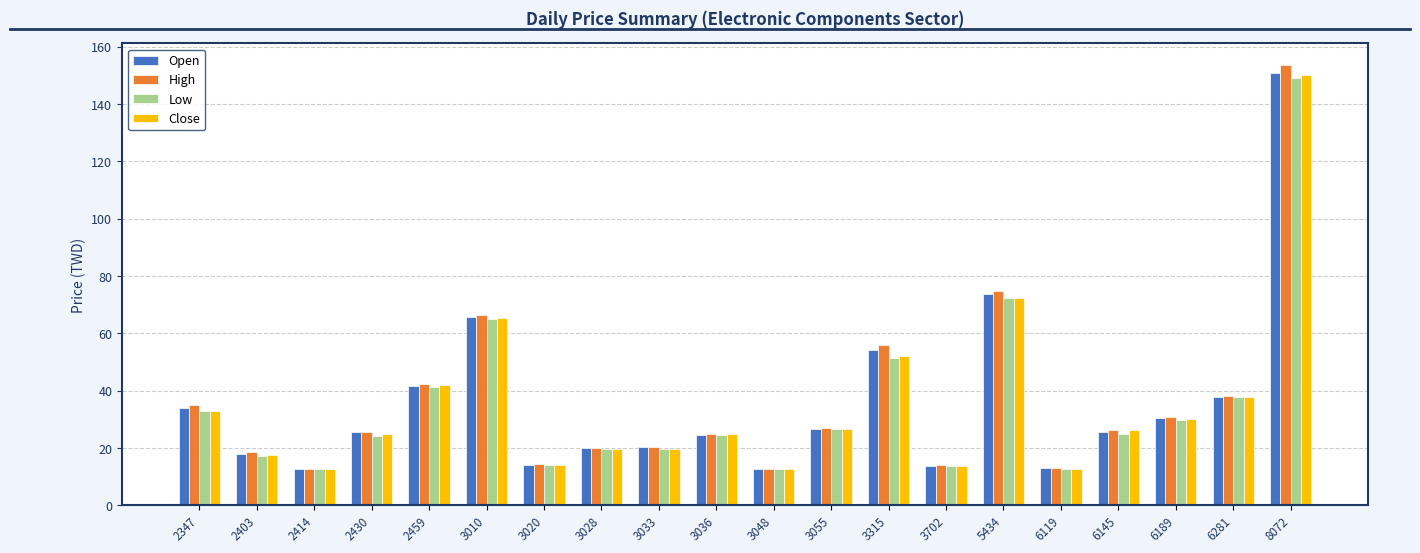

At which label is High closest to 83?

5434